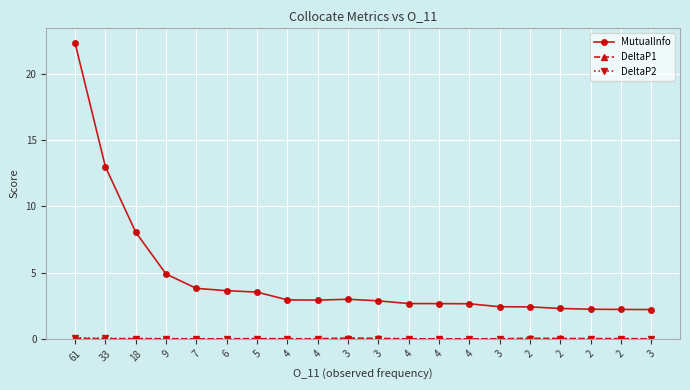

How many lines are shown in the chart?

3